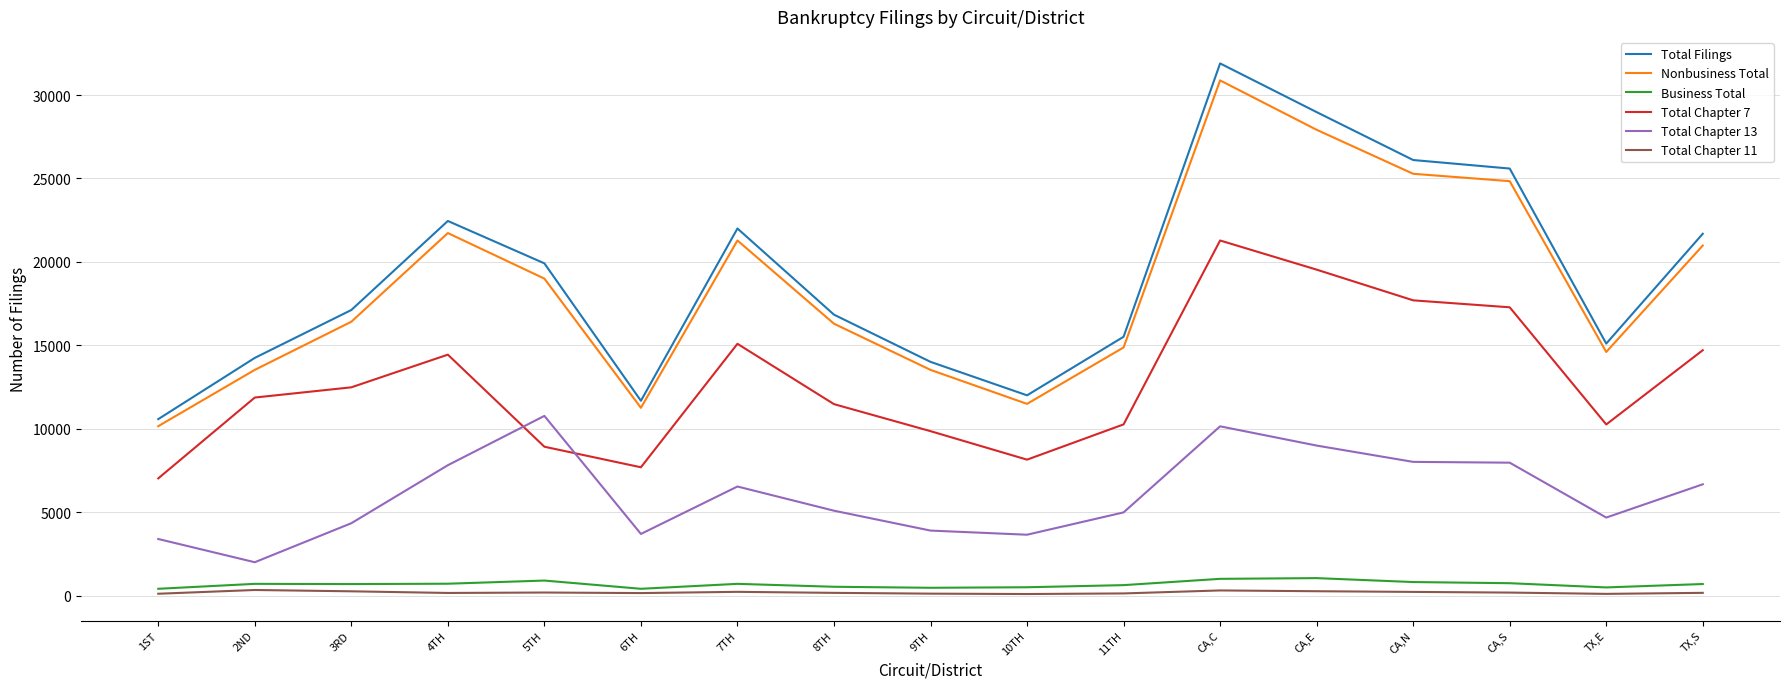

Which series changed the most between 8TH and CA,S?

Total Filings